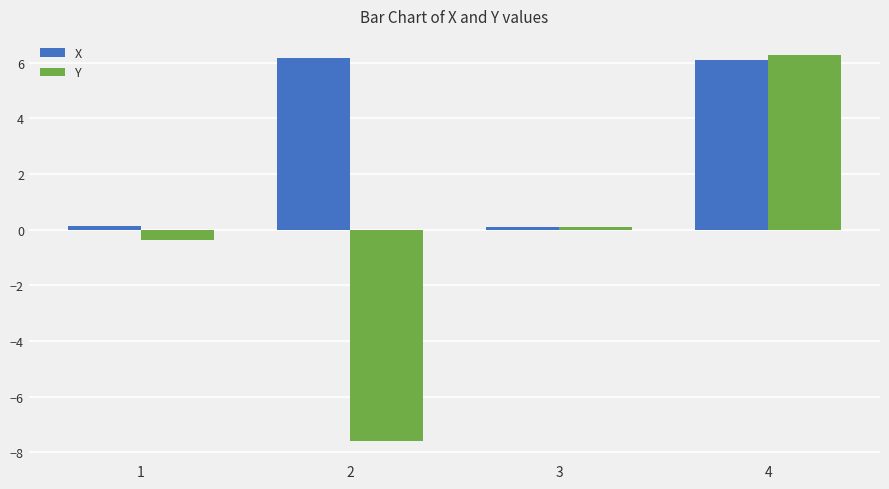

The value of Y at 1 is -0.4. True or false?

True